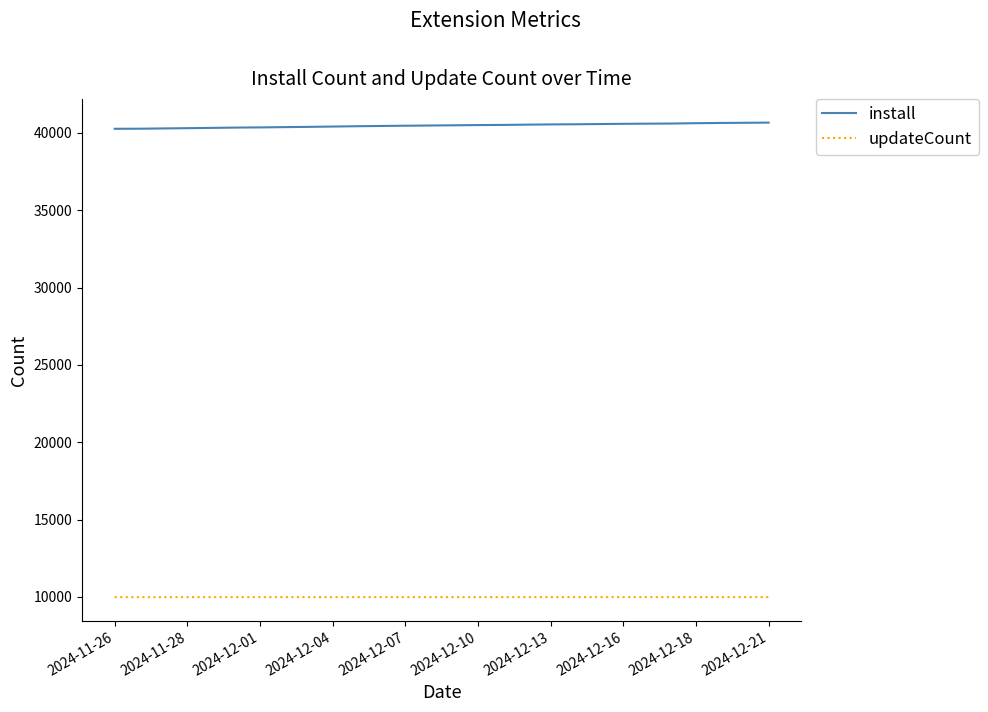

True or false: install and updateCount intersect in this chart.

False